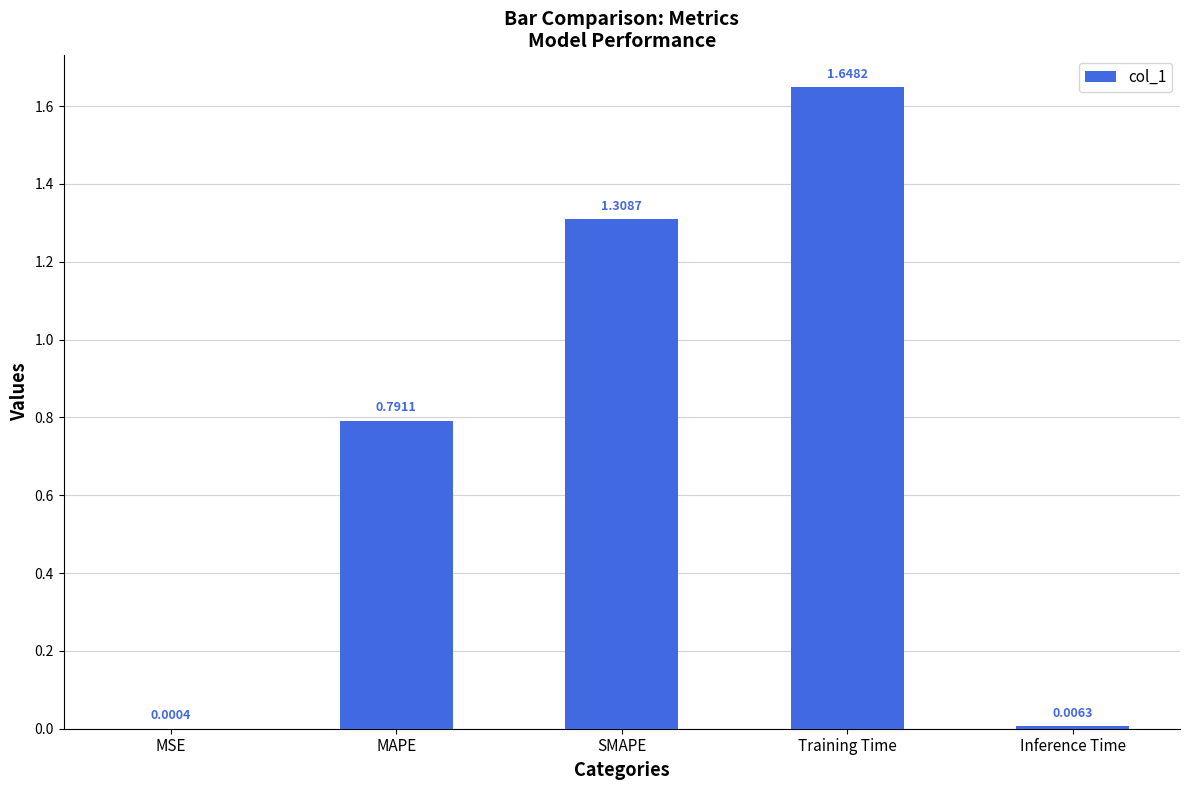

Which category has the highest value across all series?

Training Time